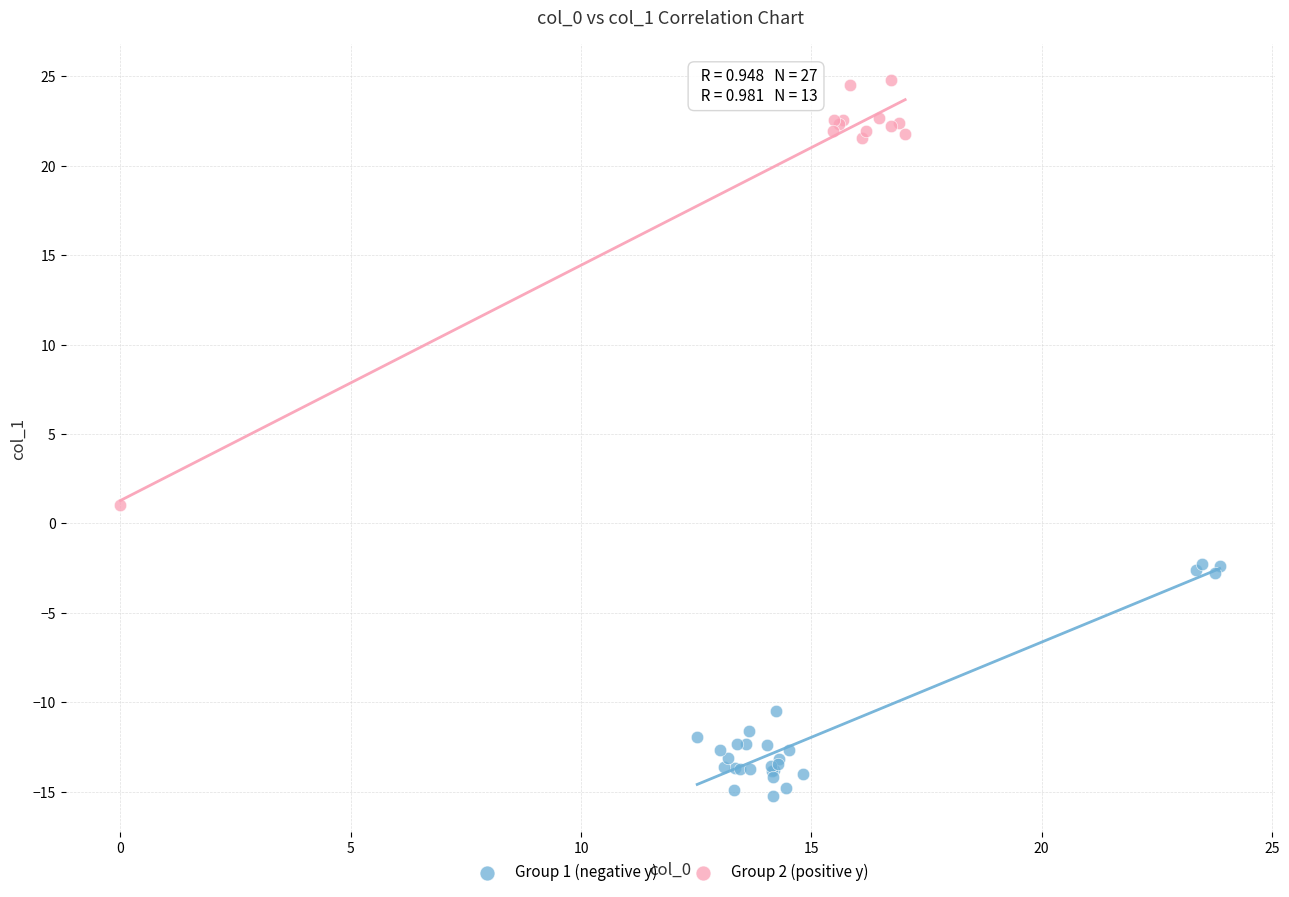

Which series has the largest Y range (max minus min)?

Group 2 (positive y)